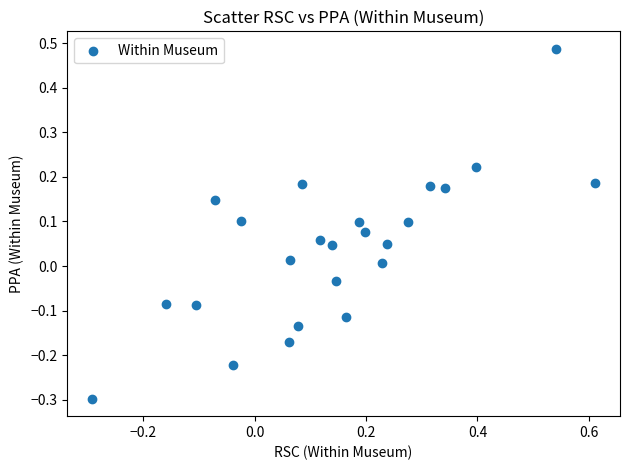

What is the range of X values (max minus min)?

0.9